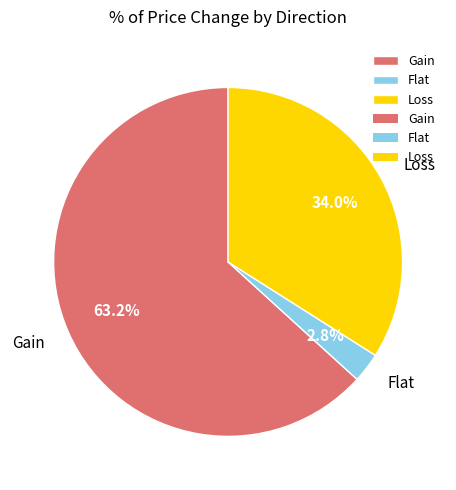

Is Gain the majority of the pie?

Yes